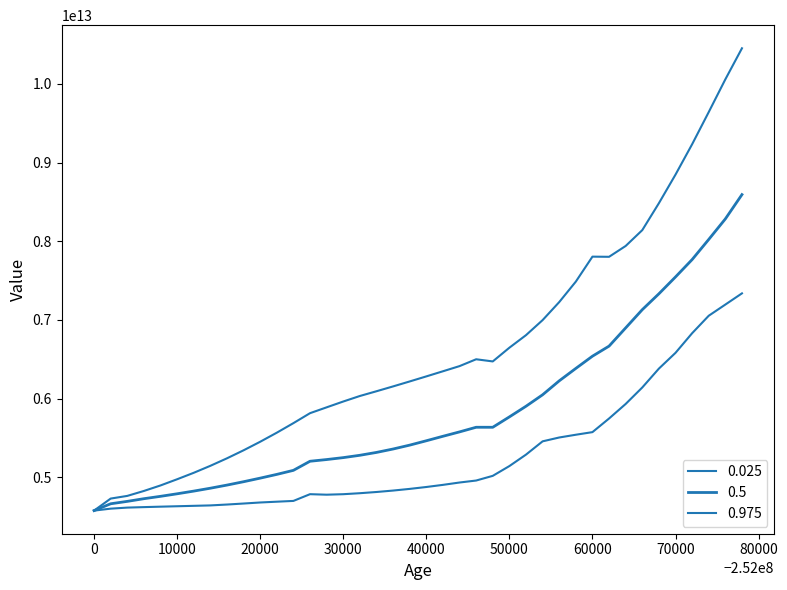

Does the chart have visible grid lines?

No